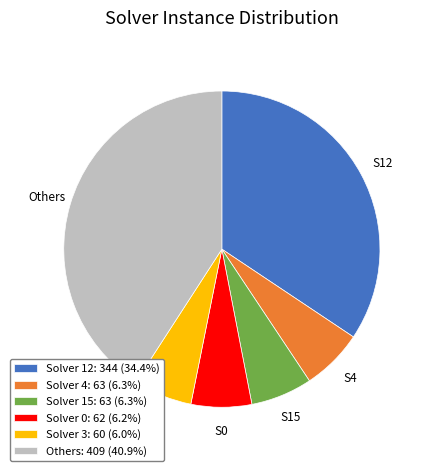

Combined, do Solver 12: 344 (34.4%) and Others: 409 (40.9%) account for over 50%?

Yes